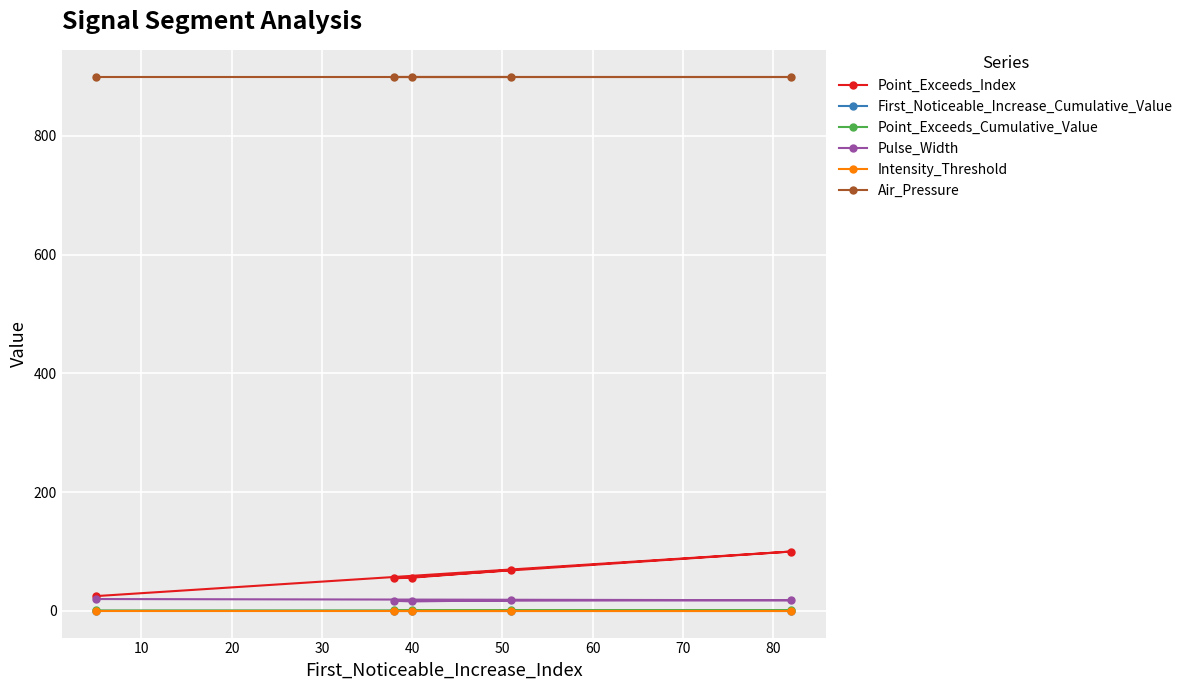

Which series has the largest total across all categories?

Air_Pressure